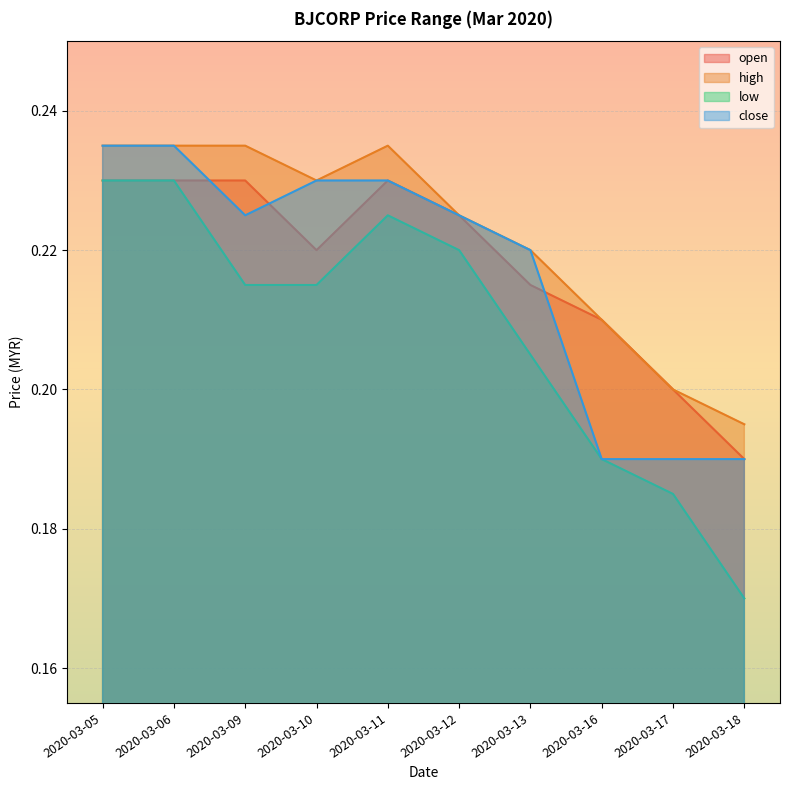

In high, how many points are higher than both neighbors (excluding endpoints)?

1